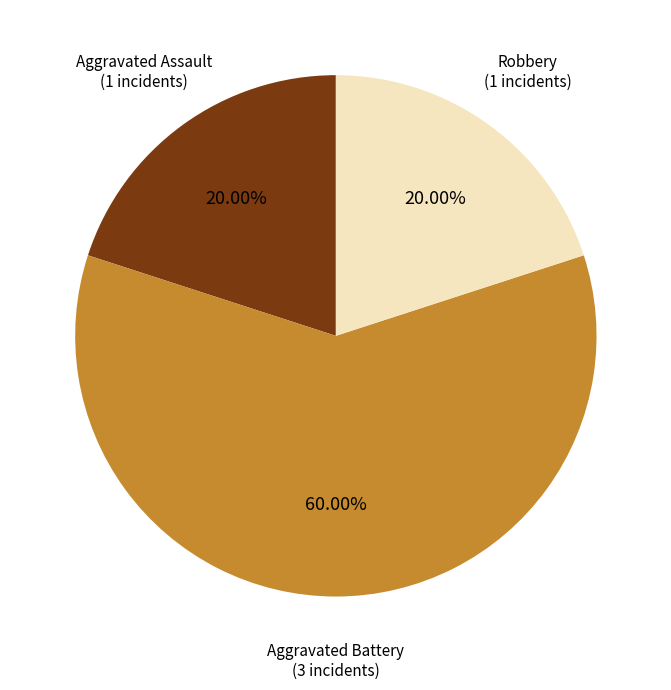

Which has a higher value, Aggravated Battery (3 incidents) or Robbery (1 incidents)?

Aggravated Battery (3 incidents)